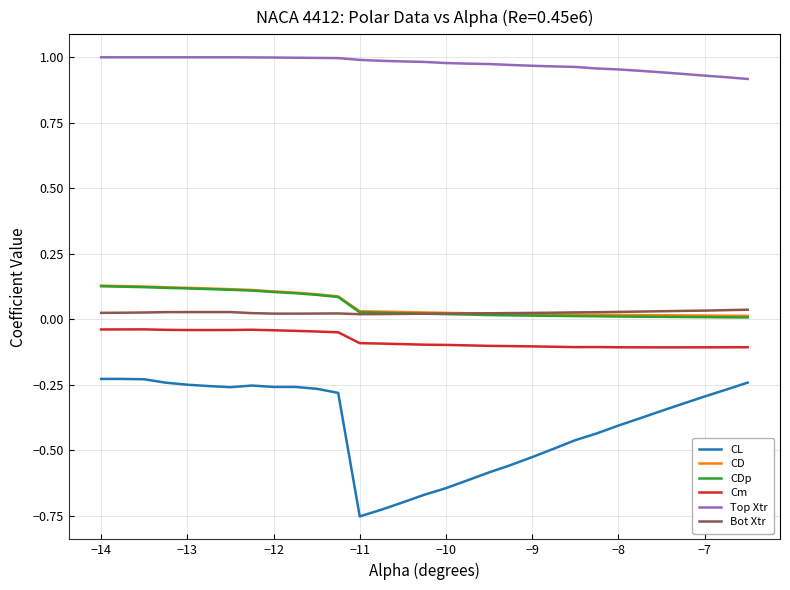

Which series has the largest total across all categories?

Top Xtr